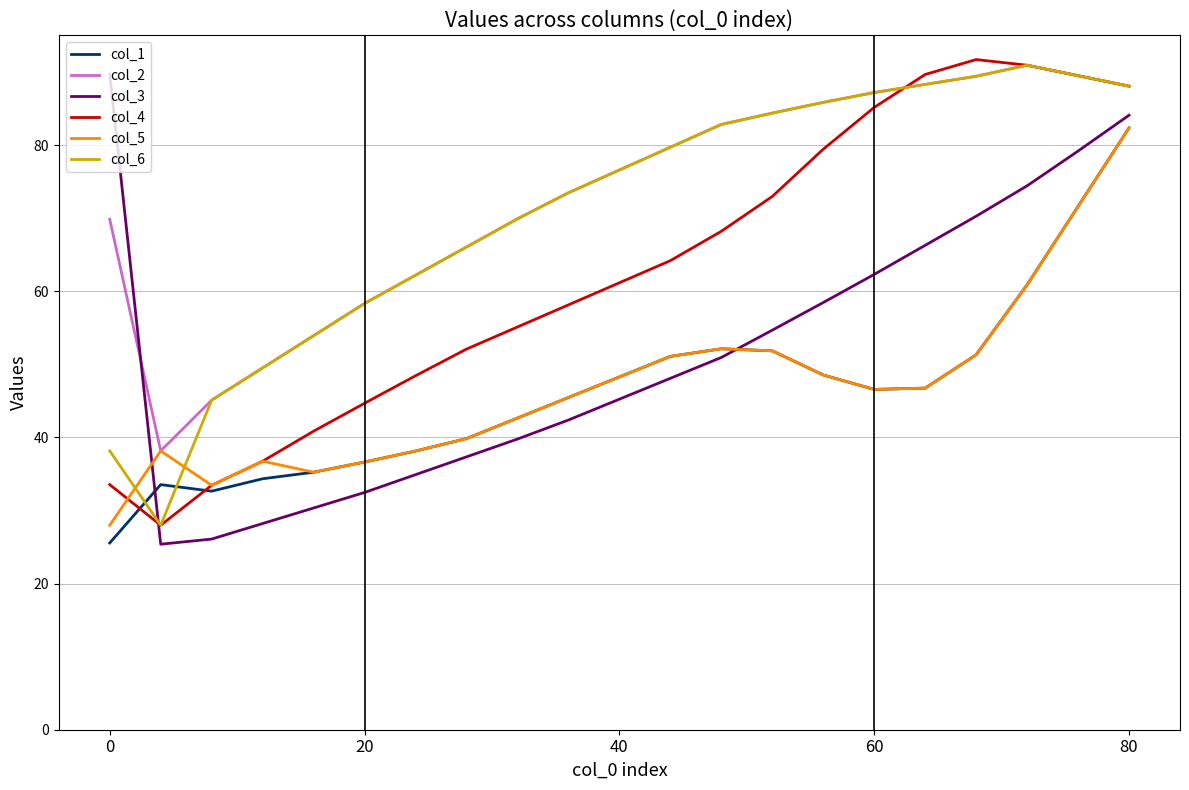

How many times do col_3 and col_4 cross each other?

1